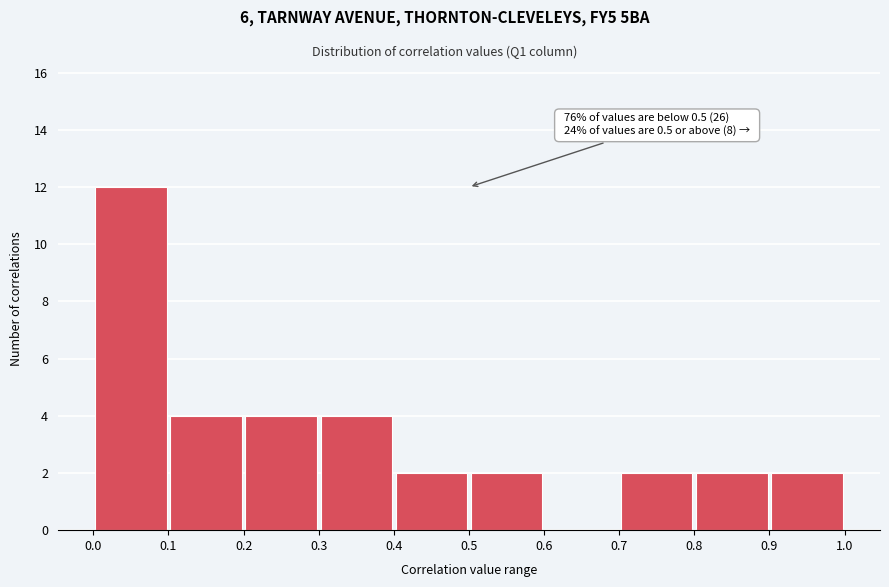

Over which range of the x-axis is the bar tallest?

0.0 to 0.1